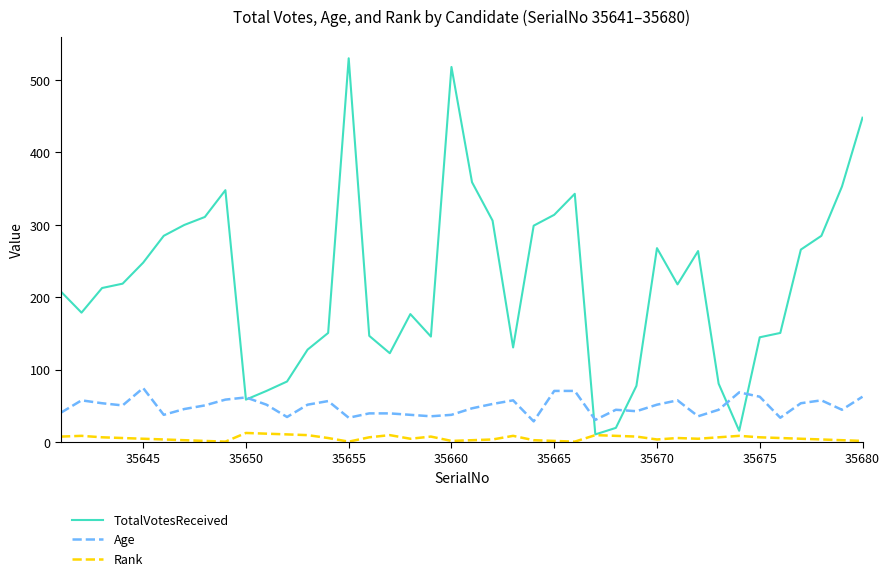

In Rank, how many points are lower than both neighbors (excluding endpoints)?

7